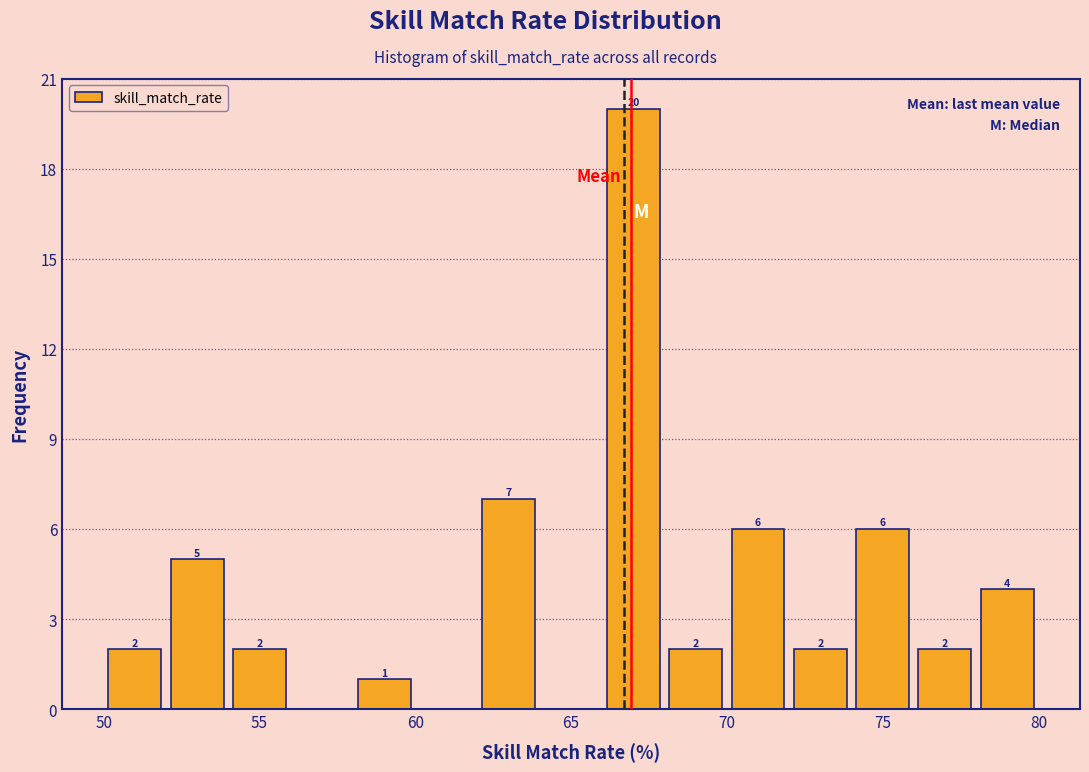

Which range on the x-axis has the tallest bar?

66 to 68